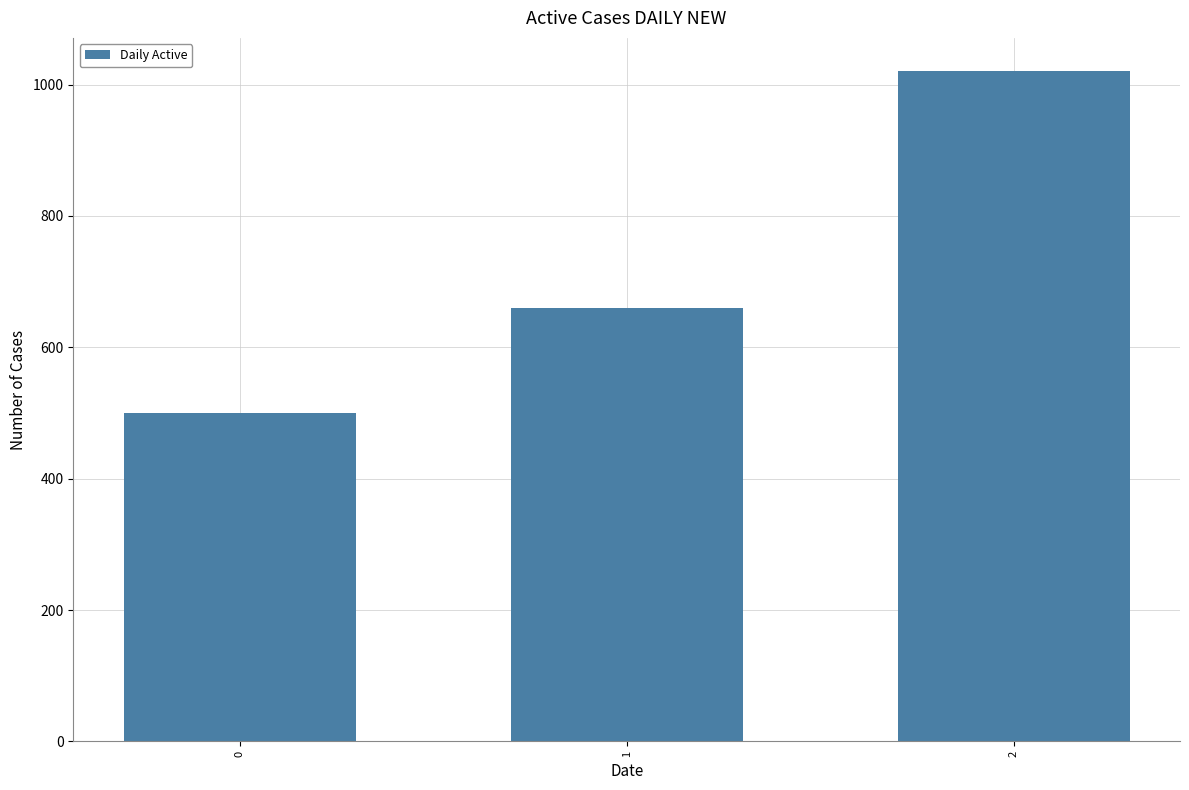

The chart shows a value of 500 at 0. True or false?

True